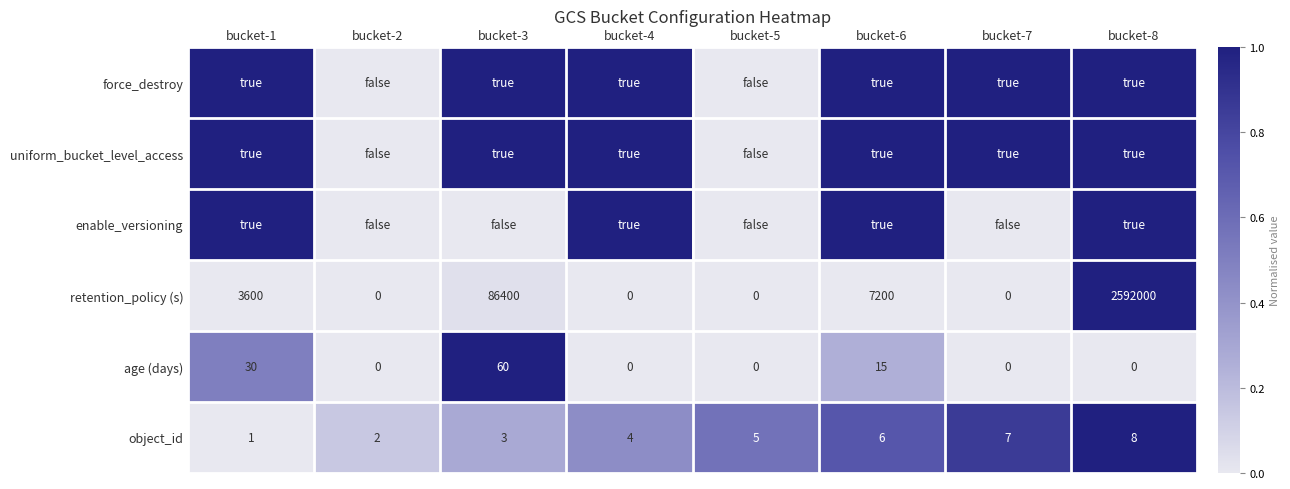

What is the sum of all retention_policy (s) values?

2689200